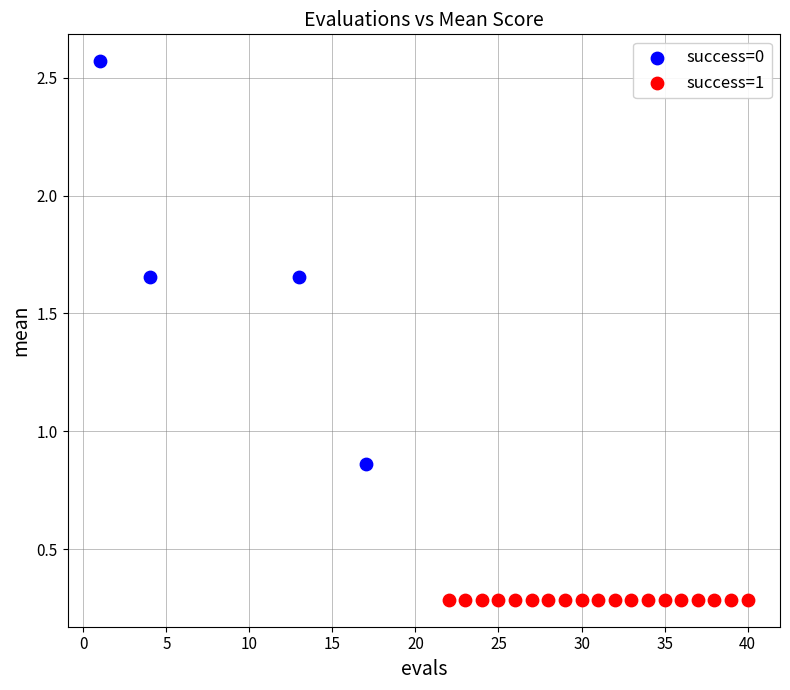

Which series reaches the maximum Y coordinate?

success=0